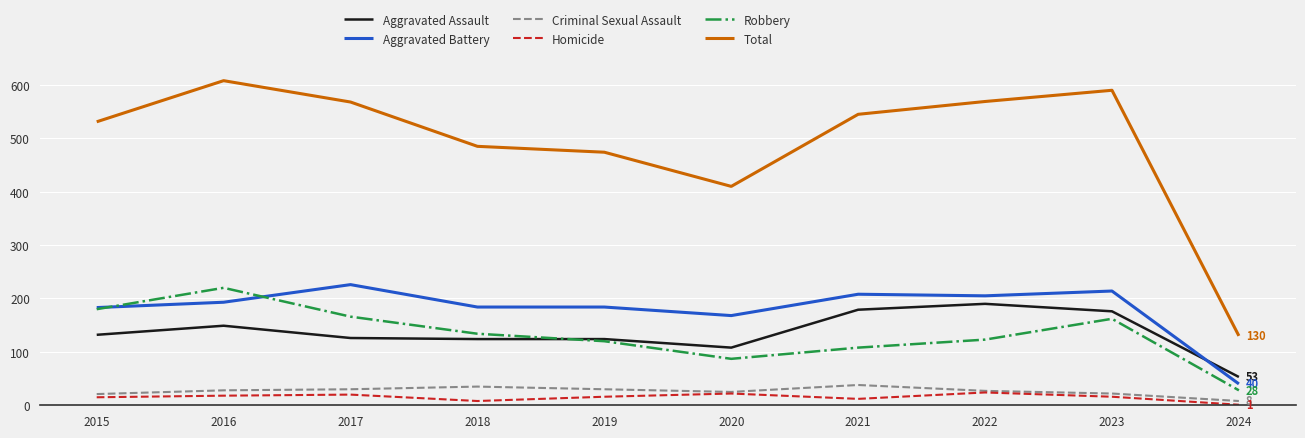

What is the total value across all series at 2015?

1062